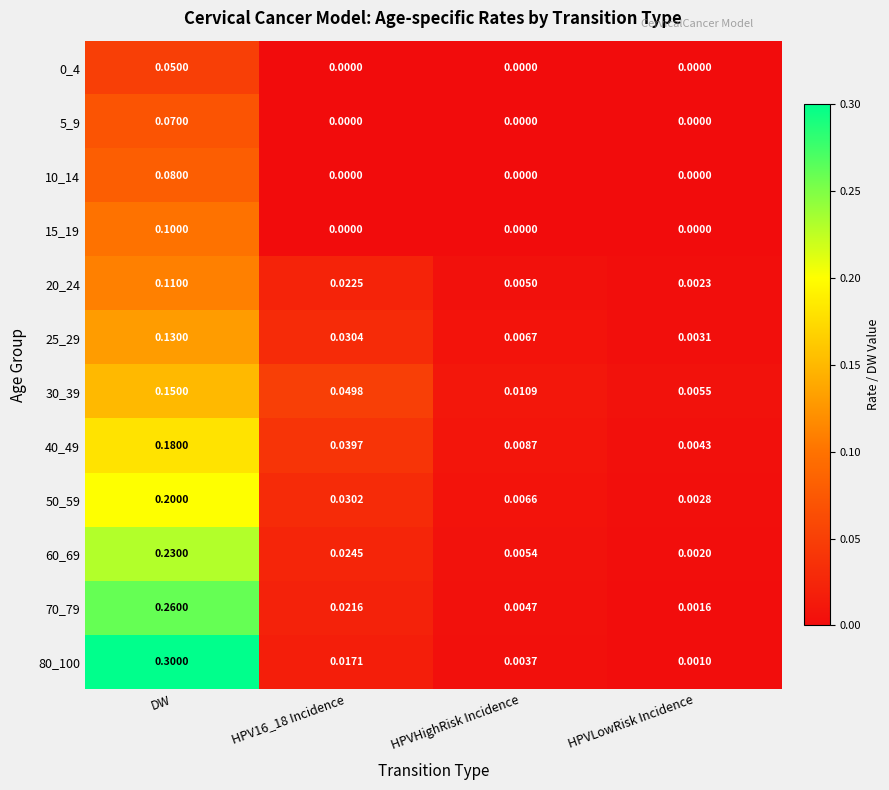

Which category has the highest value across all series?

DW